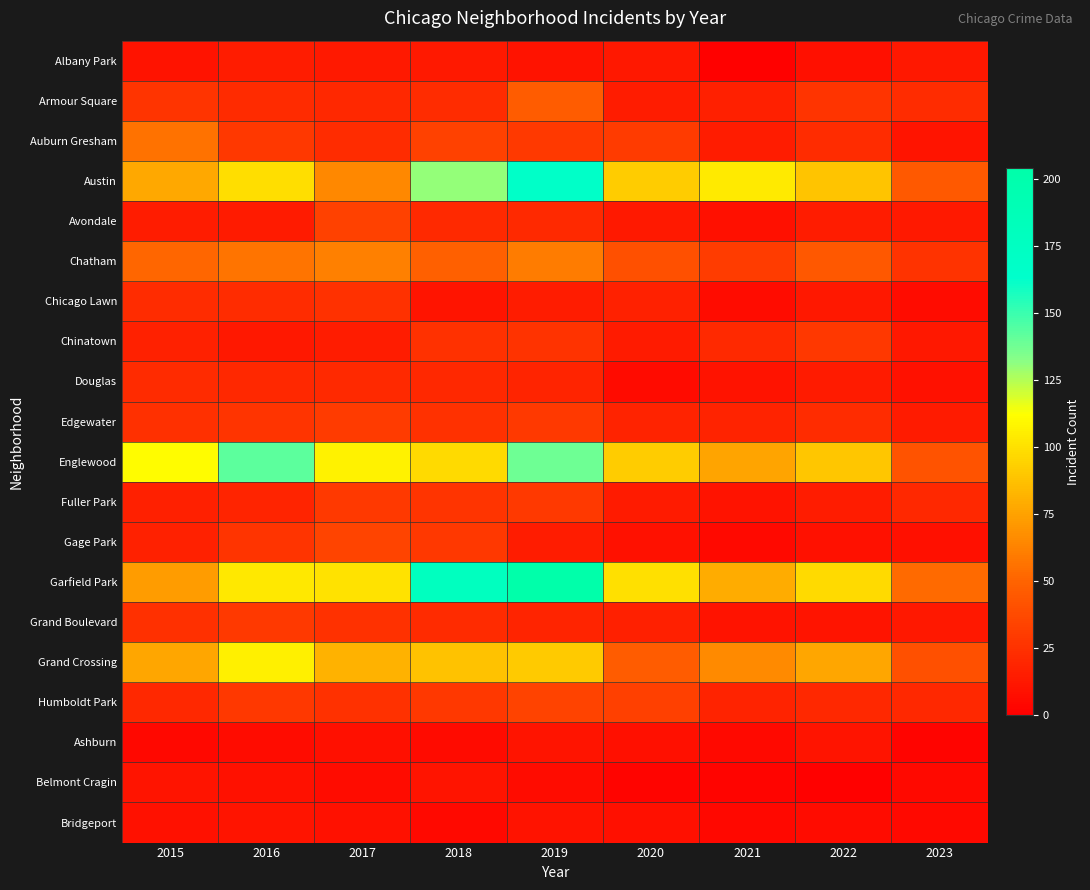

Reading left to right, transcribe all the data shown in this chart.

Albany Park: 2015=10	2016=15	2017=13	2018=13	2019=10	2020=12	2021=1	2022=8	2023=12
Armour Square: 2015=27	2016=22	2017=20	2018=23	2019=47	2020=15	2021=16	2022=27	2023=23
Auburn Gresham: 2015=56	2016=28	2017=23	2018=33	2019=29	2020=30	2021=15	2022=23	2023=11
Austin: 2015=78	2016=99	2017=65	2018=130	2019=167	2020=92	2021=104	2022=89	2023=45
Avondale: 2015=15	2016=14	2017=33	2018=21	2019=21	2020=13	2021=8	2022=15	2023=13
Chatham: 2015=51	2016=57	2017=62	2018=48	2019=60	2020=40	2021=31	2022=44	2023=26
Chicago Lawn: 2015=23	2016=23	2017=25	2018=11	2019=15	2020=17	2021=7	2022=12	2023=7
Chinatown: 2015=17	2016=12	2017=15	2018=25	2019=26	2020=14	2021=21	2022=28	2023=12
Douglas: 2015=22	2016=20	2017=21	2018=20	2019=19	2020=6	2021=10	2022=14	2023=9
Edgewater: 2015=24	2016=27	2017=30	2018=25	2019=29	2020=18	2021=18	2022=23	2023=14
Englewood: 2015=111	2016=142	2017=107	2018=98	2019=138	2020=92	2021=76	2022=90	2023=42
Fuller Park: 2015=16	2016=19	2017=29	2018=27	2019=29	2020=14	2021=10	2022=15	2023=20
Gage Park: 2015=17	2016=27	2017=35	2018=28	2019=15	2020=9	2021=5	2022=9	2023=8
Garfield Park: 2015=73	2016=103	2017=101	2018=178	2019=204	2020=100	2021=79	2022=98	2023=53
Grand Boulevard: 2015=24	2016=29	2017=25	2018=22	2019=19	2020=16	2021=10	2022=11	2023=12
Grand Crossing: 2015=77	2016=106	2017=82	2018=88	2019=91	2020=47	2021=66	2022=77	2023=40
Humboldt Park: 2015=20	2016=28	2017=25	2018=28	2019=34	2020=32	2021=18	2022=20	2023=20
Ashburn: 2015=4	2016=7	2017=8	2018=6	2019=11	2020=8	2021=5	2022=11	2023=3
Belmont Cragin: 2015=11	2016=9	2017=7	2018=11	2019=7	2020=3	2021=3	2022=1	2023=5
Bridgeport: 2015=9	2016=11	2017=9	2018=5	2019=10	2020=8	2021=4	2022=7	2023=5